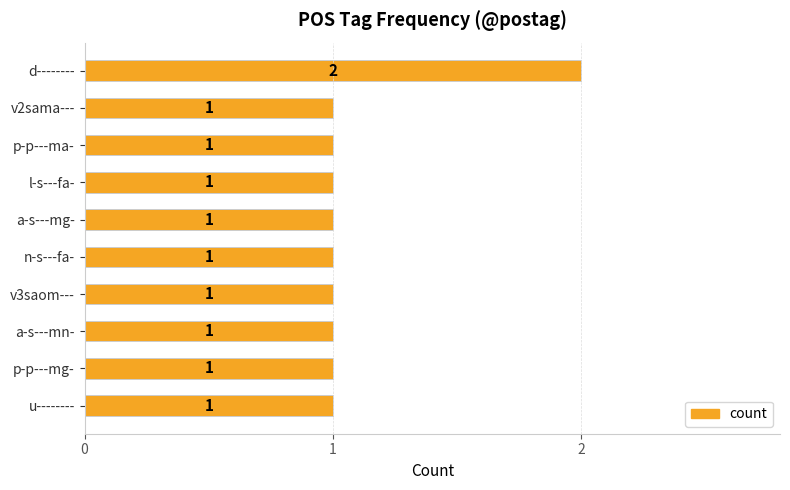

True or false: the data shows 0 at p-p---ma-.

False